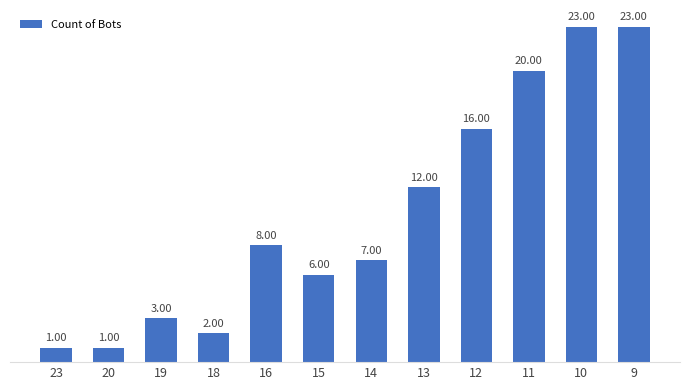

True or false: the data shows 1 at 23.

True